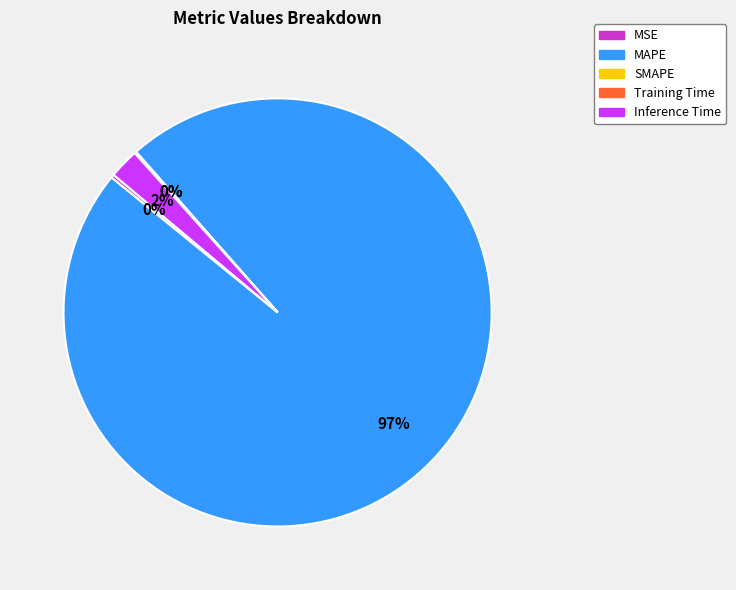

To the nearest percent, what is the average slice percentage?

20%